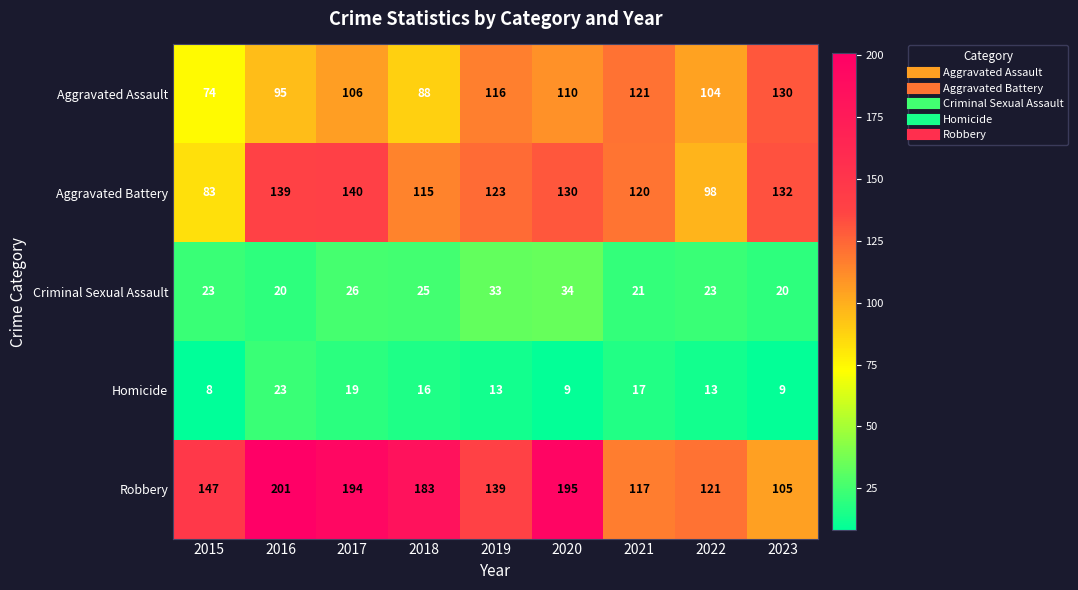

List the series in order of their peak value, highest first.

Robbery, Aggravated Battery, Aggravated Assault, Criminal Sexual Assault, Homicide